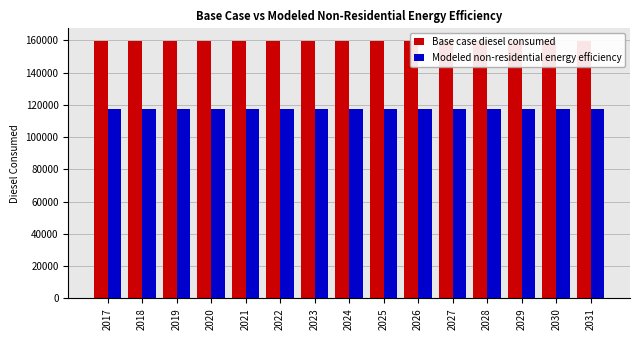

What is the minimum value for Base case diesel consumed?

159417.2